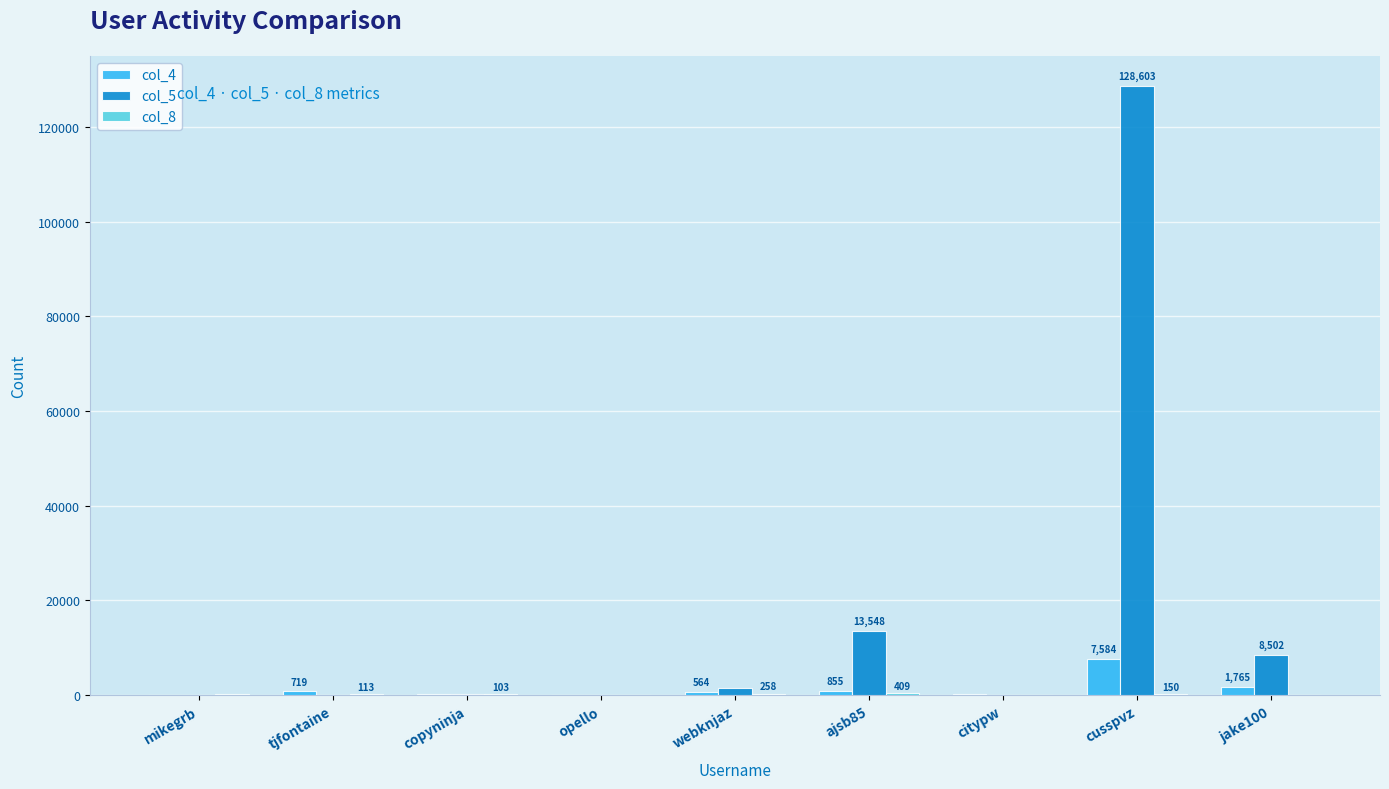

What is the sum of all col_5 values?

152269